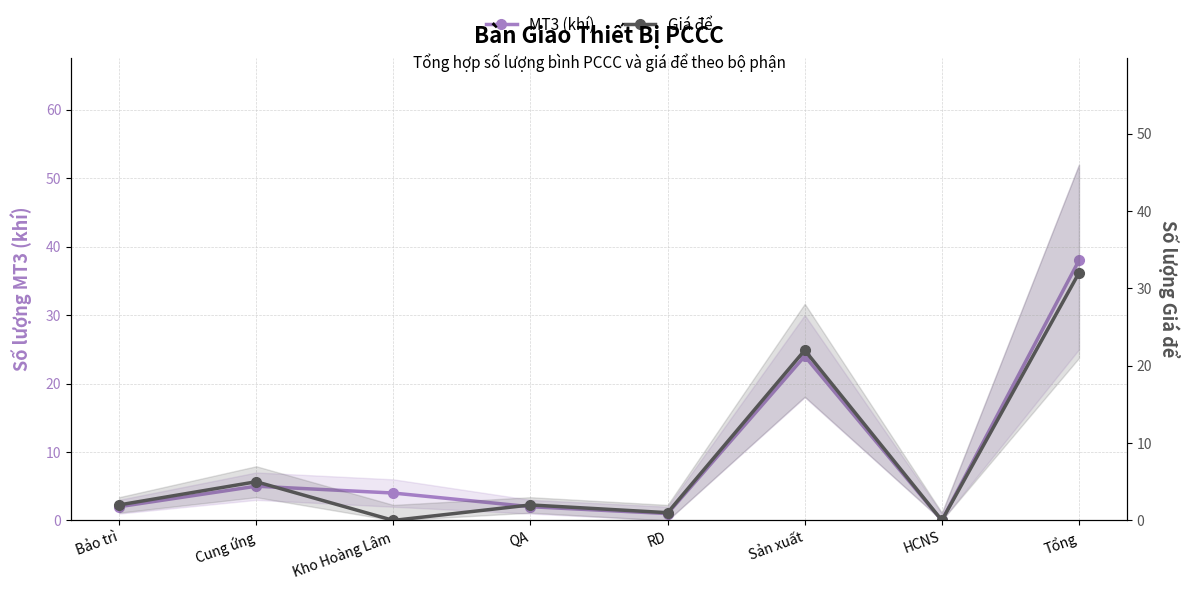

Where is the first local maximum for Giá để?

Cung ứng